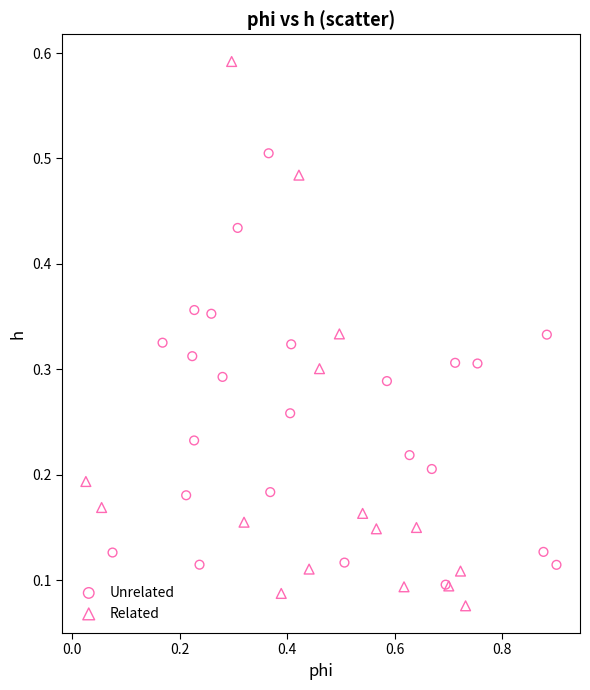

Which series contains the highest Y value?

Related